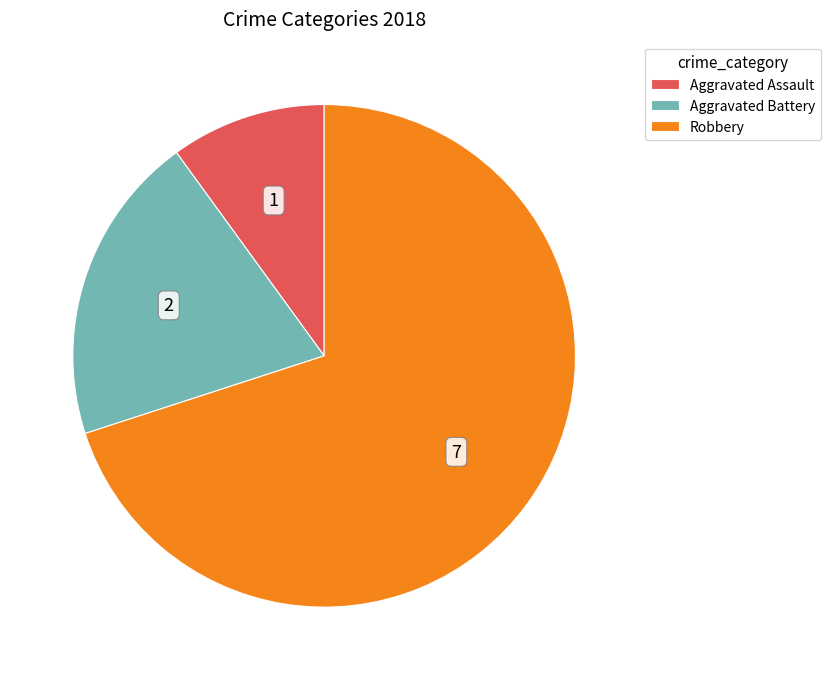

Is it true that Aggravated Battery is 30% of the pie?

False